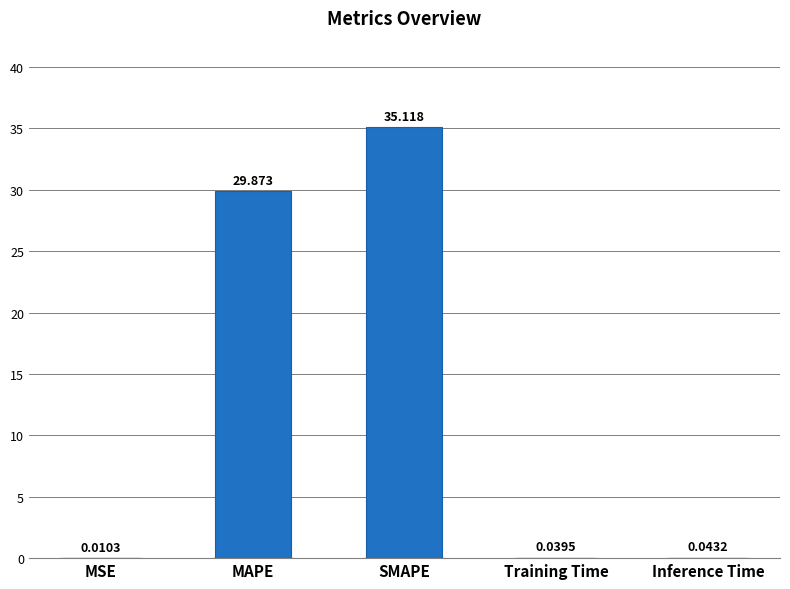

At which category does the chart reach its peak across all series?

SMAPE